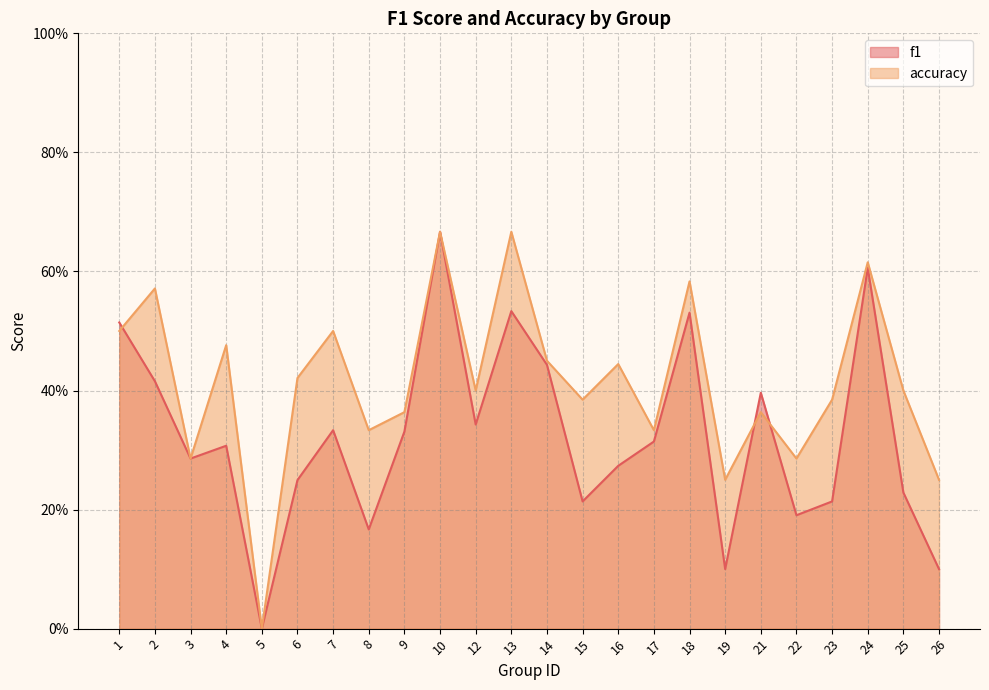

Which series ends up on top after the final intersection of f1 and accuracy?

accuracy